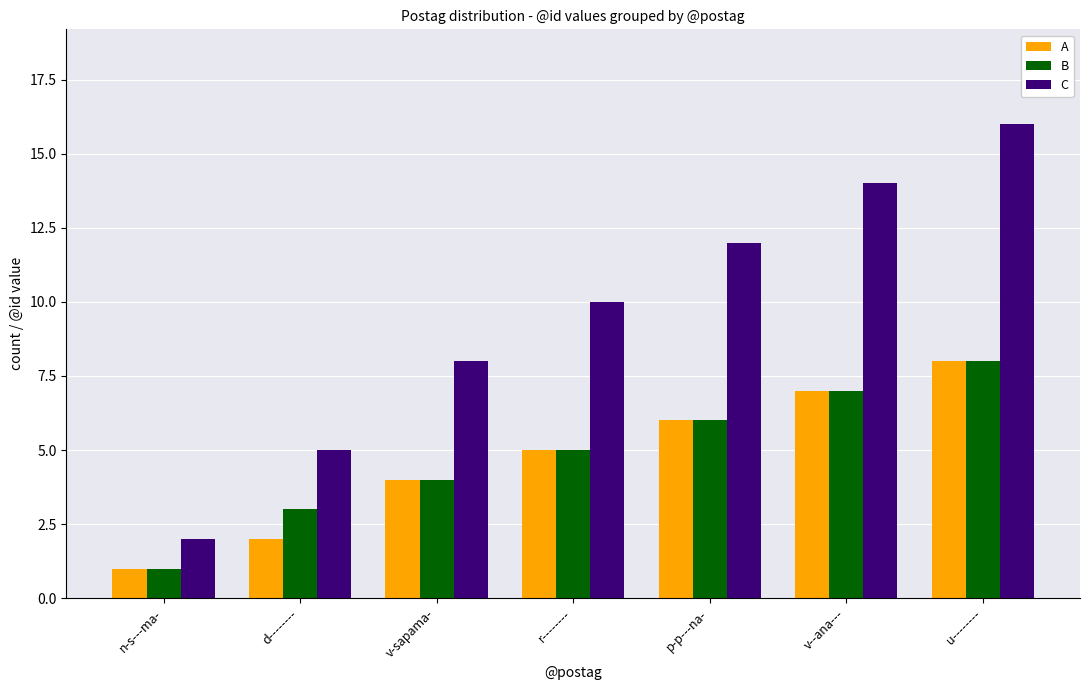

What is the spread (max minus min) of values at d--------?

3